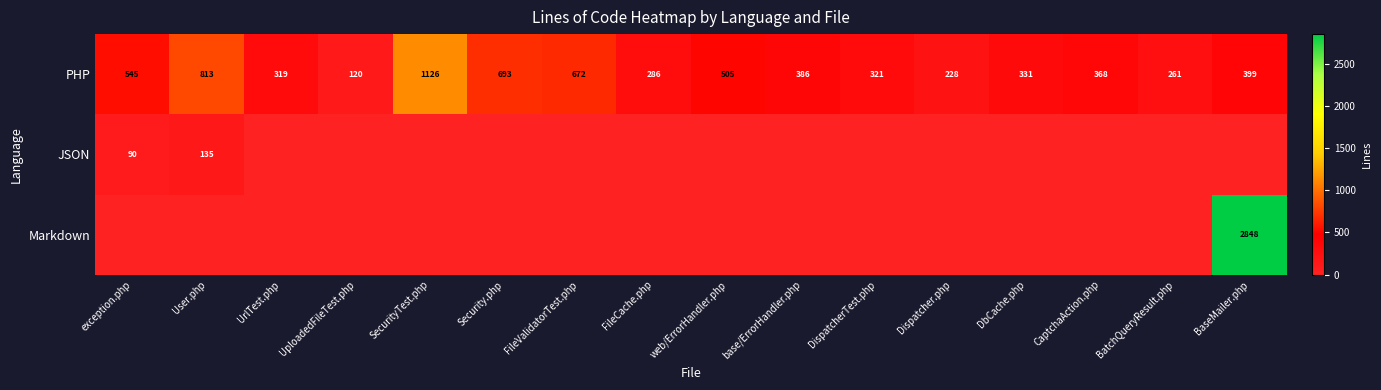

Is it true that JSON equals 90 at exception.php?

True